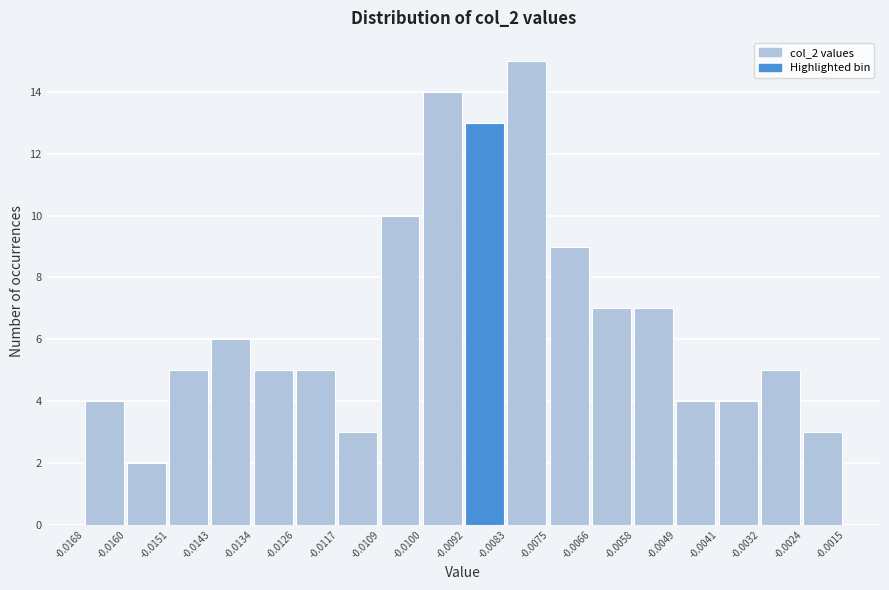

Reading left to right, transcribe this chart: for each bar, give the range it covers on the x-axis and its height. The values are not printed on the chart, so give them approximately, as read against the axis.

-0.0168 to -0.0160: 4
-0.0160 to -0.0151: 2
-0.0151 to -0.0143: 5
-0.0143 to -0.0134: 6
-0.0134 to -0.0126: 5
-0.0126 to -0.0117: 5
-0.0117 to -0.0109: 3
-0.0109 to -0.0100: 10
-0.0100 to -0.0092: 14
-0.0092 to -0.0083: 13
-0.0083 to -0.0075: 15
-0.0075 to -0.0066: 9
-0.0066 to -0.0058: 7
-0.0058 to -0.0049: 7
-0.0049 to -0.0041: 4
-0.0041 to -0.0032: 4
-0.0032 to -0.0024: 5
-0.0024 to -0.0015: 3